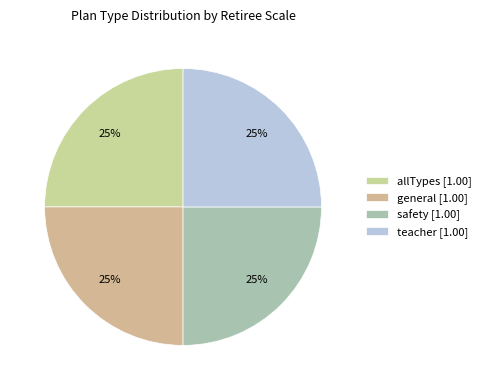

What percentage is the general slice, to the nearest percent?

25%